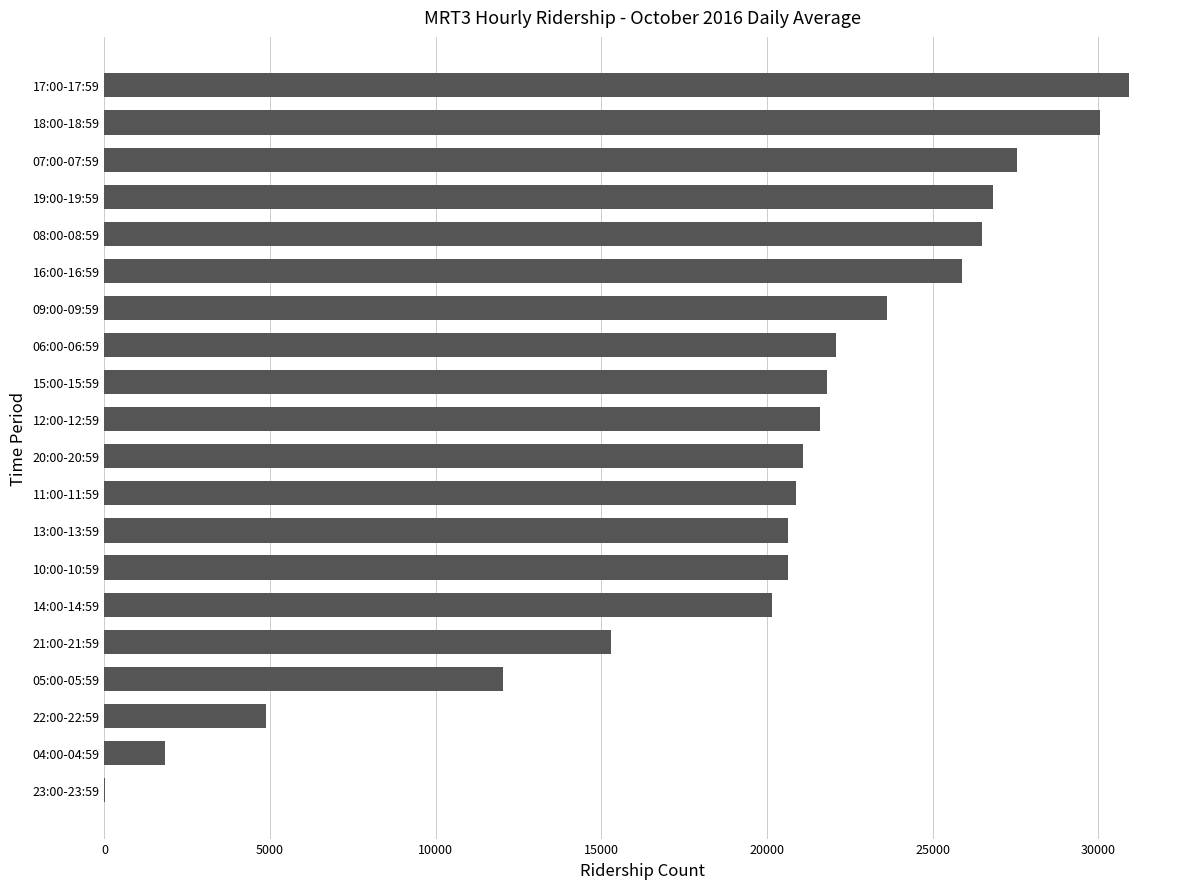

What is the sum of all values?

394242.7